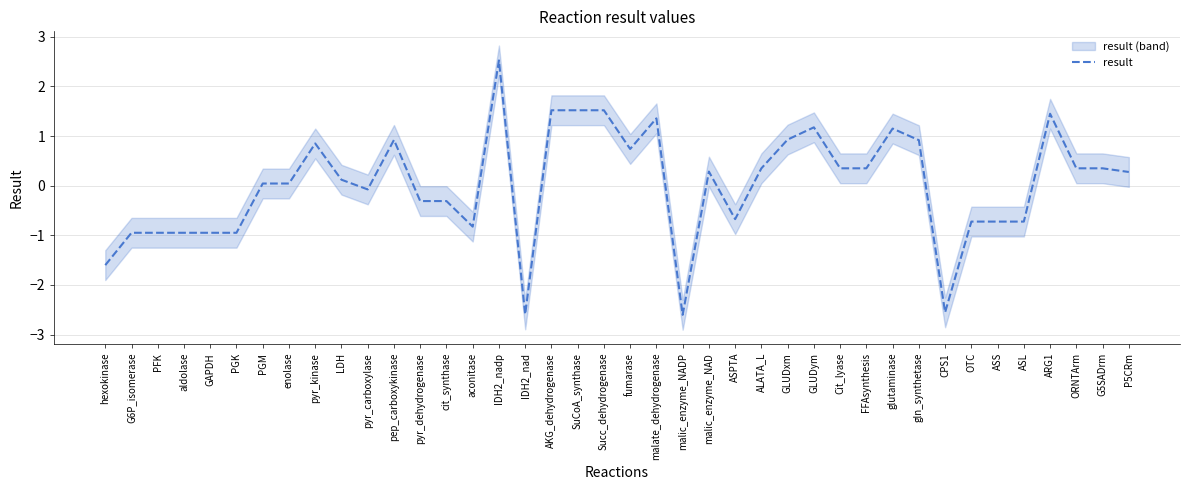

List the labels in order of value, smallest first.

malic_enzyme_NADP, IDH2_nad, CPS1, hexokinase, G6P_isomerase, PFK, PGK, aldolase, GAPDH, aconitase, ASL, ASS, OTC, ASPTA, cit_synthase, pyr_dehydrogenase, pyr_carboxylase, enolase, PGM, LDH, P5CRm, malic_enzyme_NAD, ALATA_L, FFAsynthesis, Cit_lyase, G5SADrm, ORNTArm, fumarase, pyr_kinase, gln_synthetase, pep_carboxykinase, GLUDxm, glutaminase, GLUDym, malate_dehydrogenase, ARG1, AKG_dehydrogenase, SuCoA_synthase, Succ_dehydrogenase, IDH2_nadp